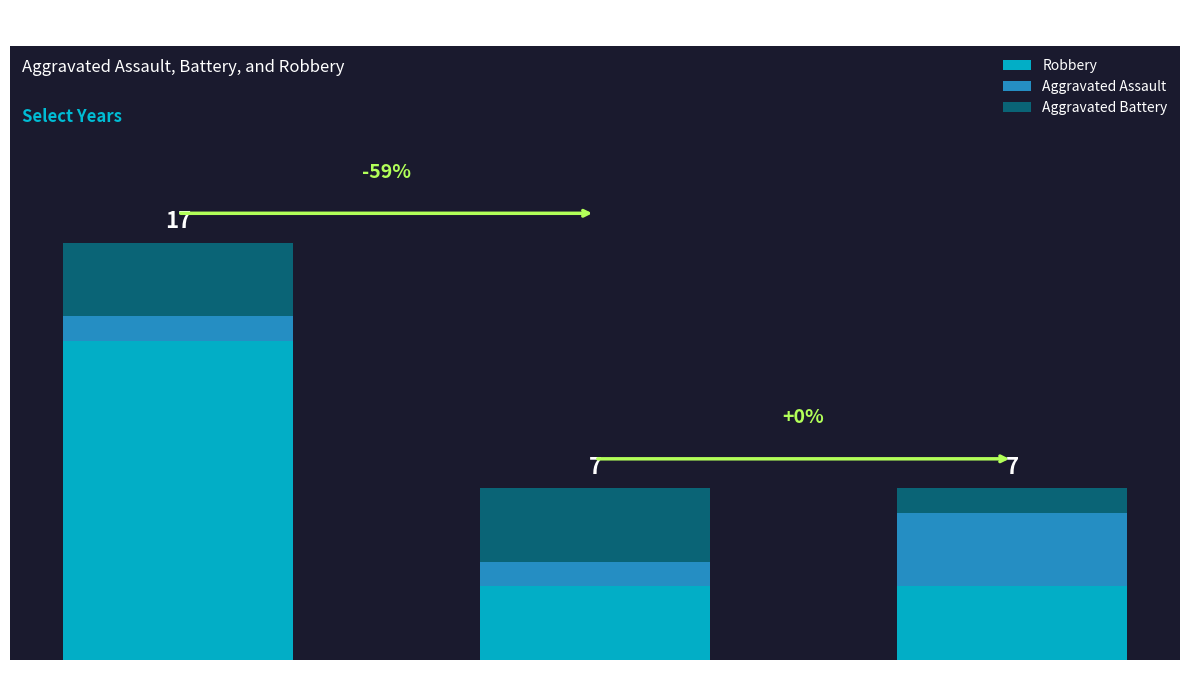

At how many categories does at least one series exceed 1?

3